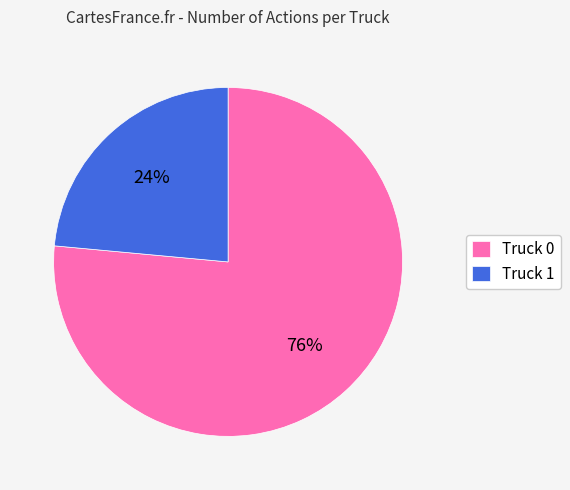

To the nearest percent, what is the average slice percentage?

50%